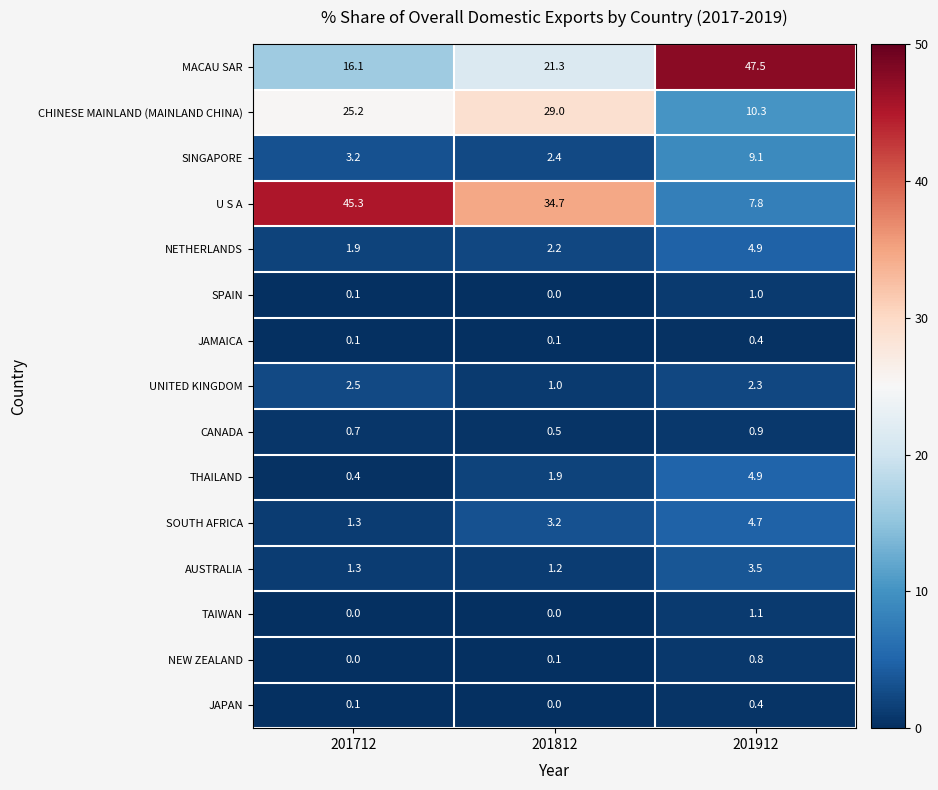

How many JAPAN values are between 0 and 1?

3